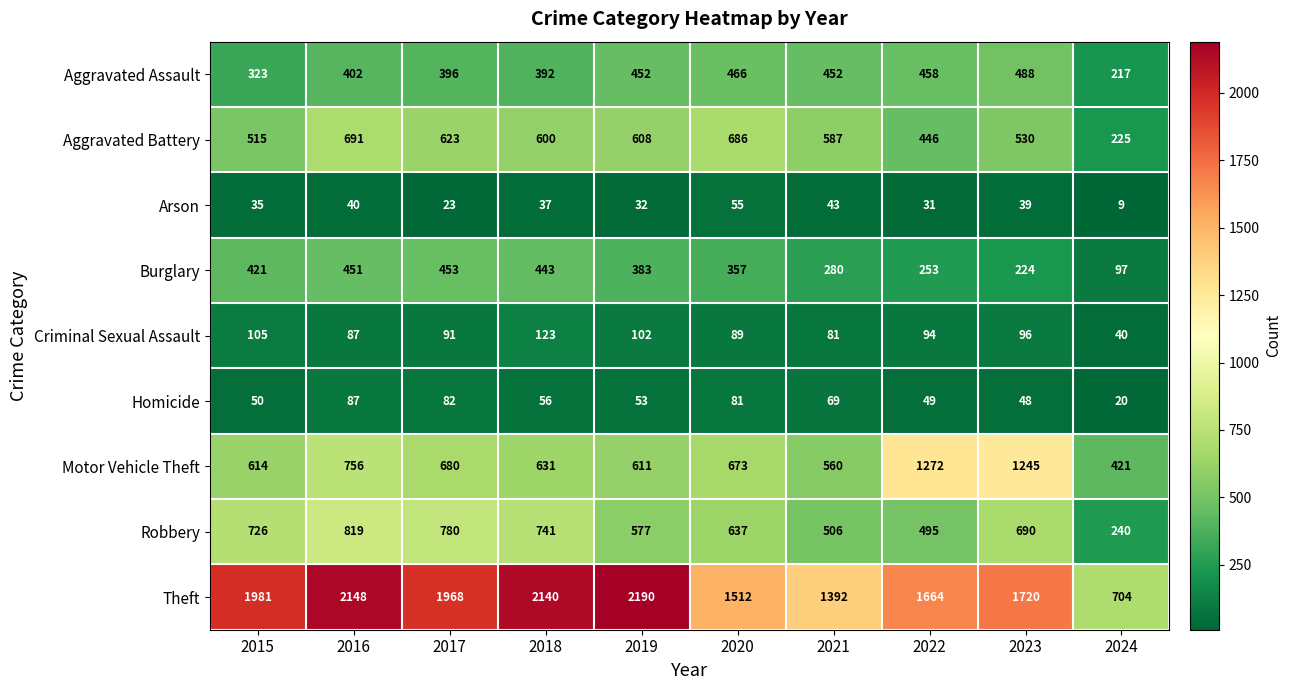

Between 2021 and 2022, which series saw the biggest shift?

Motor Vehicle Theft